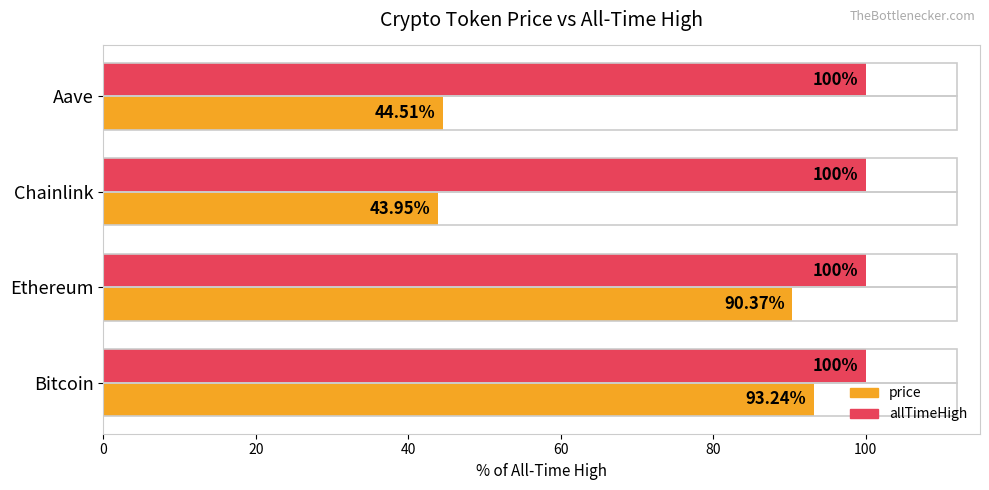

What is the maximum value shown in the chart?

100.0